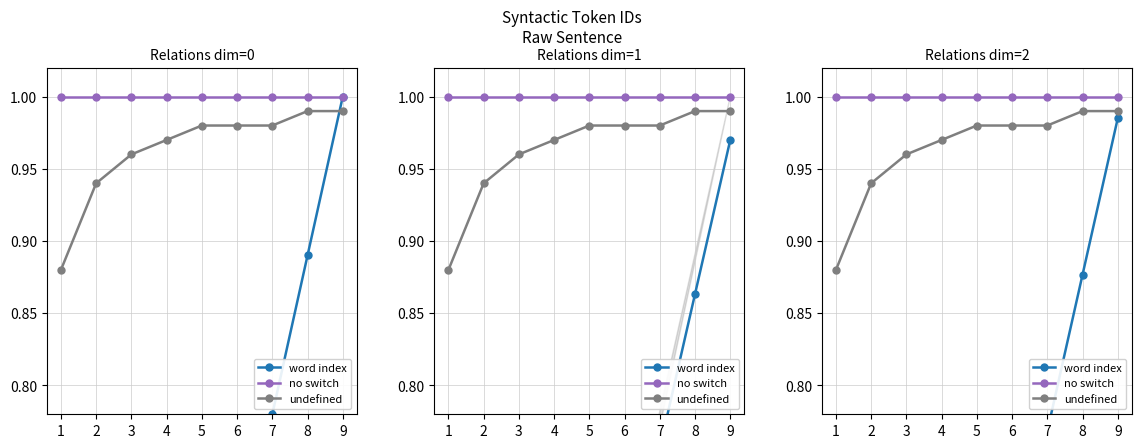

What is the smallest value displayed?

0.1